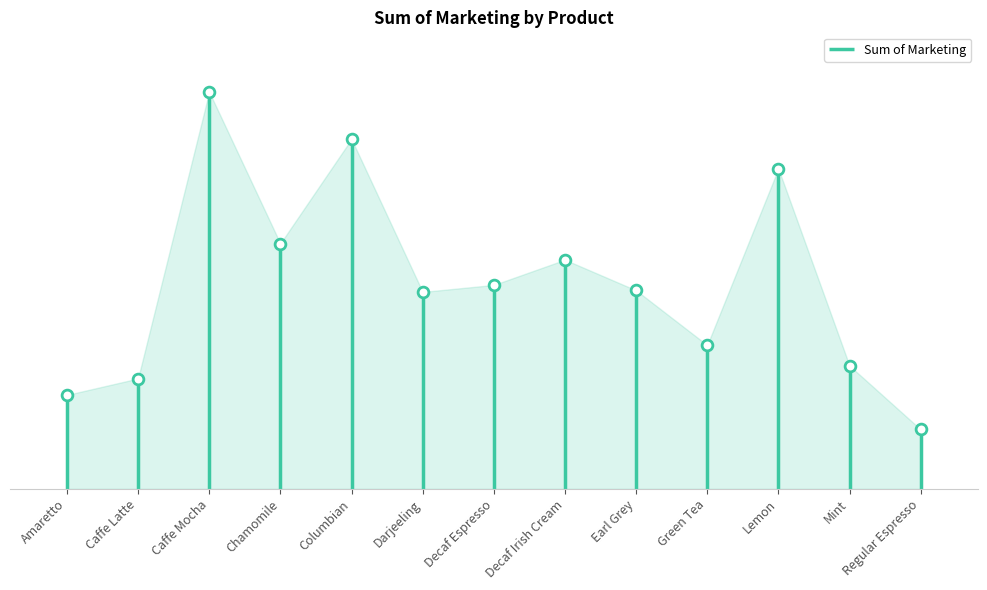

Which has a higher value, Decaf Irish Cream or Earl Grey?

Decaf Irish Cream